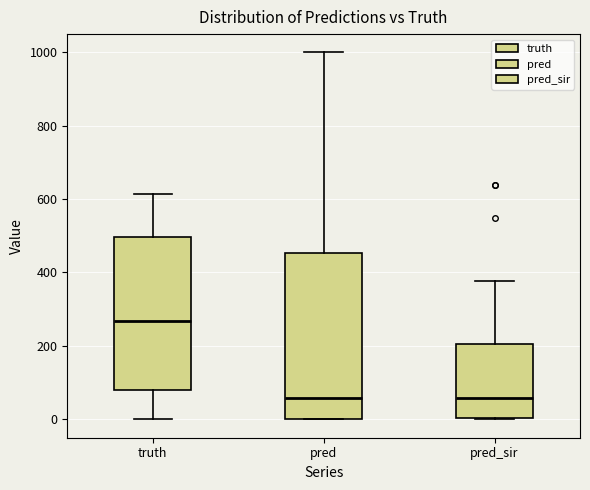

Which box has the highest median line?

truth